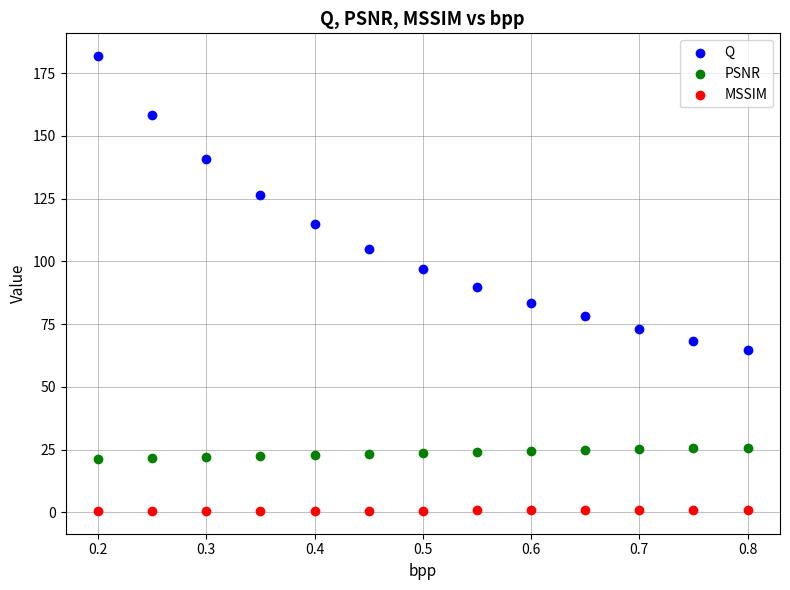

What are all the series names shown in the legend?

Q, PSNR, MSSIM